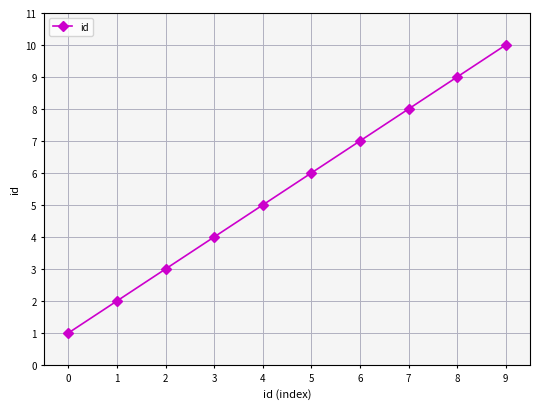

Approximately how many times larger is the value at 6 compared to 4?

1.4